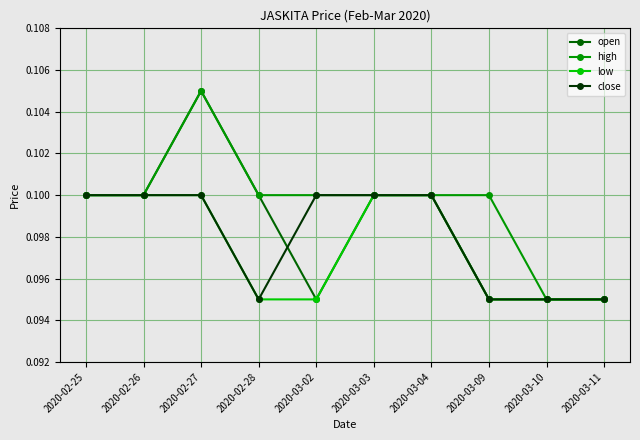

How many low values are between 0 and 1?

10